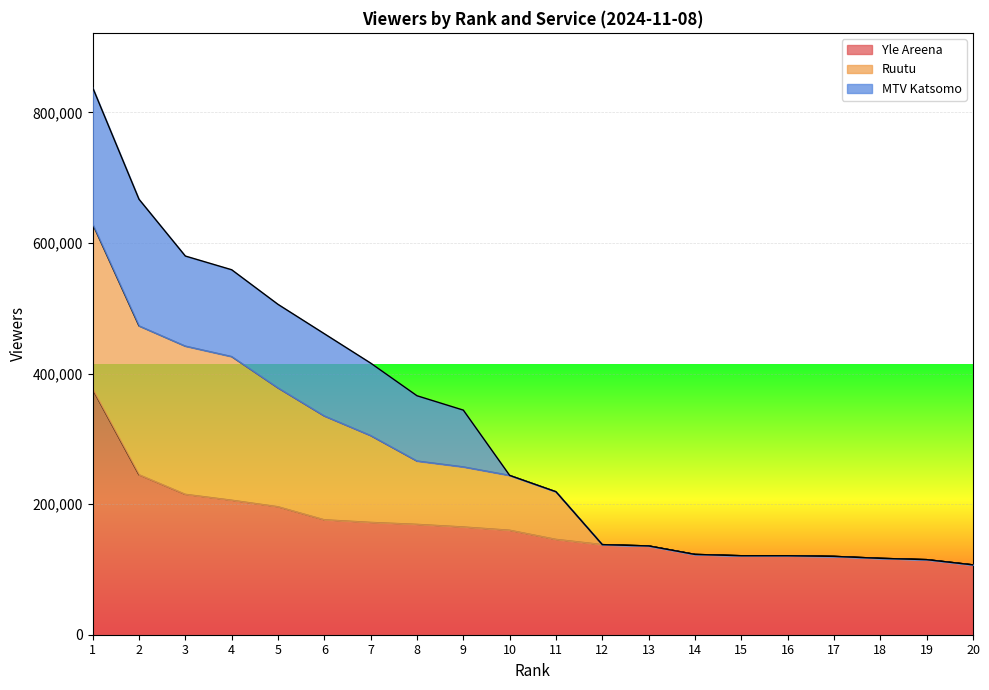

How many distinct data groups are displayed?

3